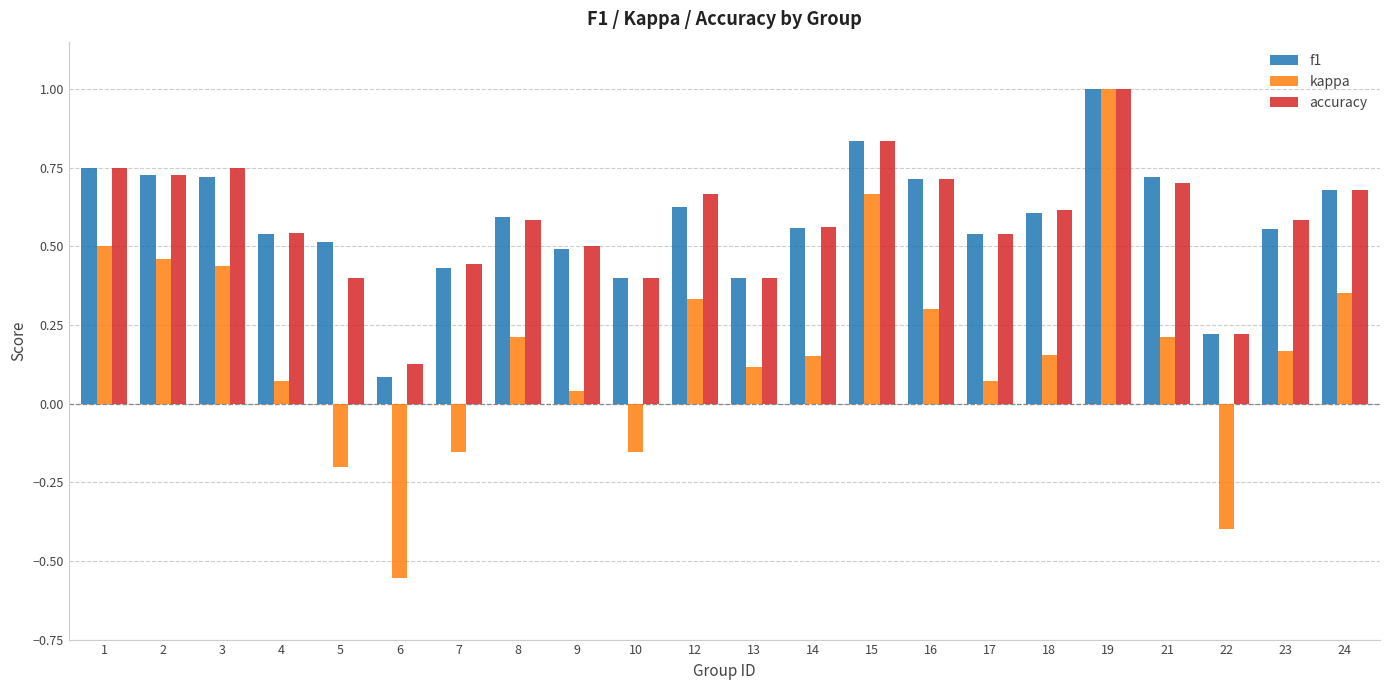

What is the difference between the maximum and second lowest values in the kappa series?

1.4